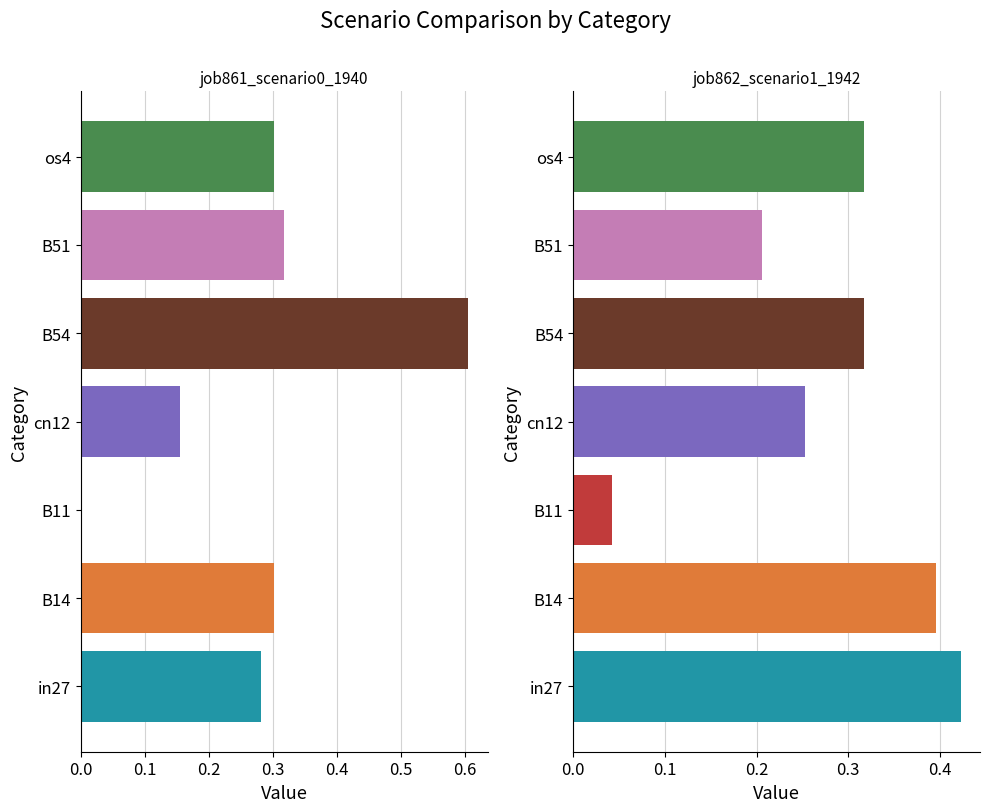

Is the value of job861_scenario0_1940 at in27 greater than the value of job862_scenario1_1942 at in27?

No